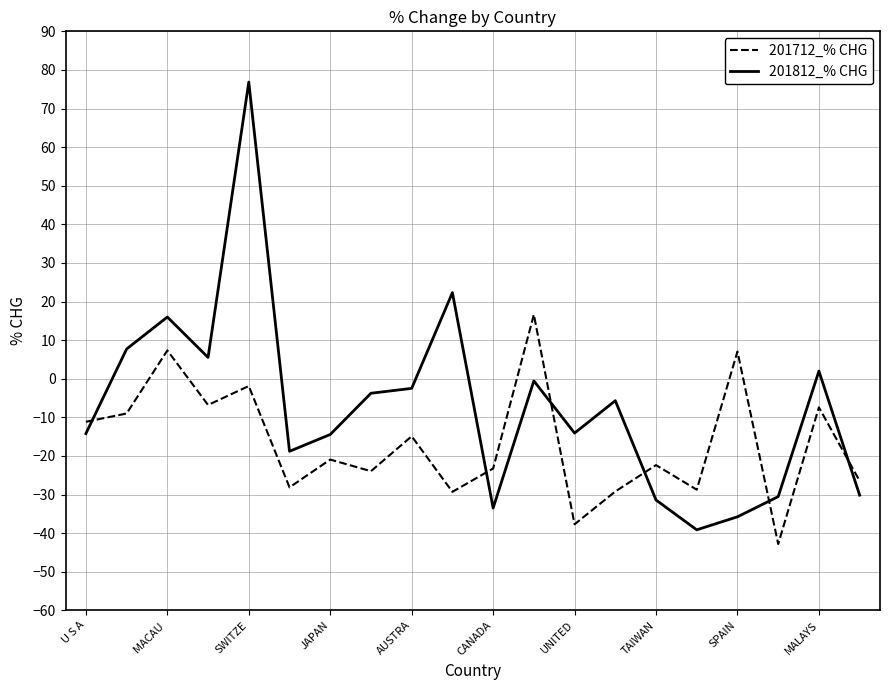

What is the difference between the second highest and second lowest values in the 201712_% CHG series?

45.0